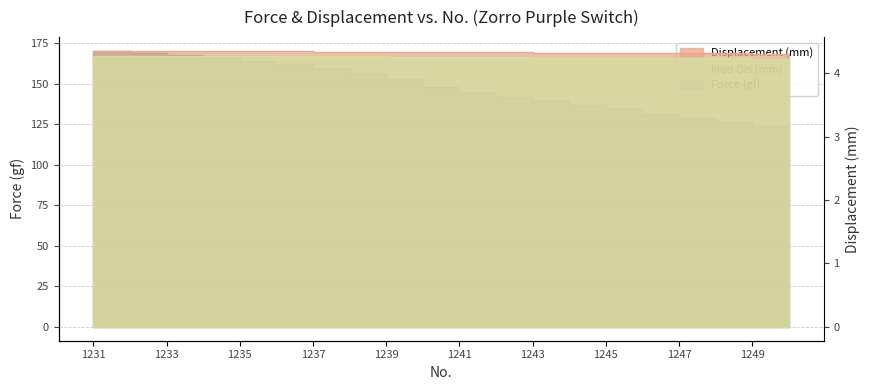

What is the smallest value displayed?

4.2